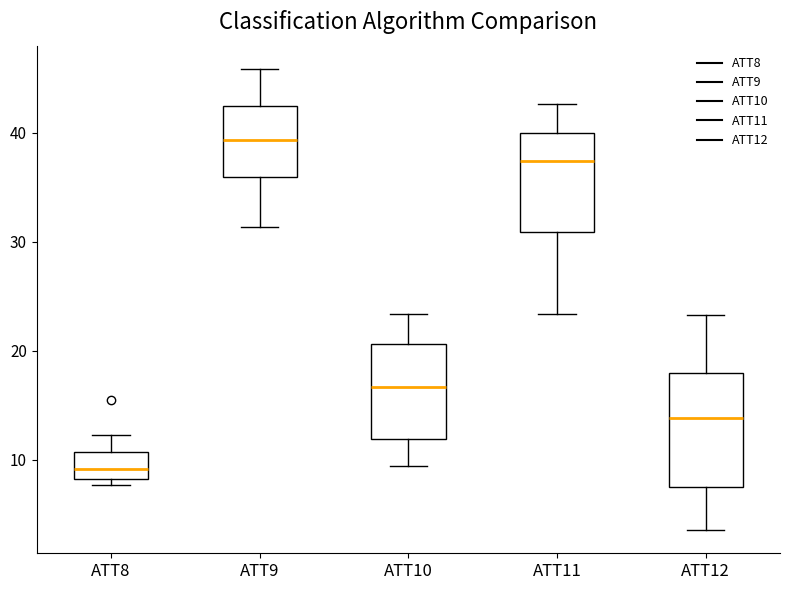

Where is the upper edge of the box for ATT12 on the y-axis? The values are not printed on the chart, so give them approximately, as read against the axis.

18